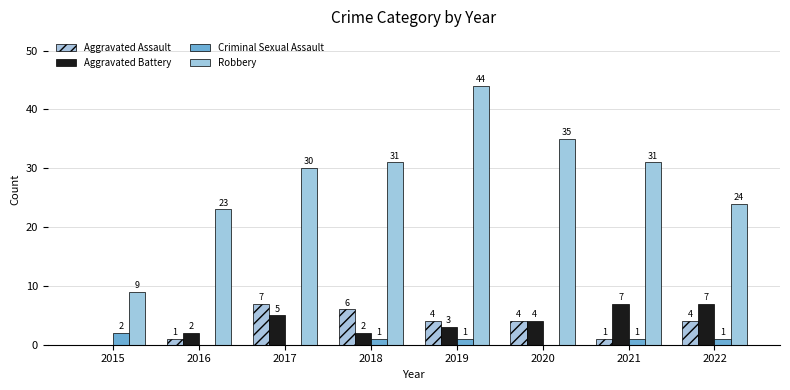

At which label does Robbery first exceed 31?

2019